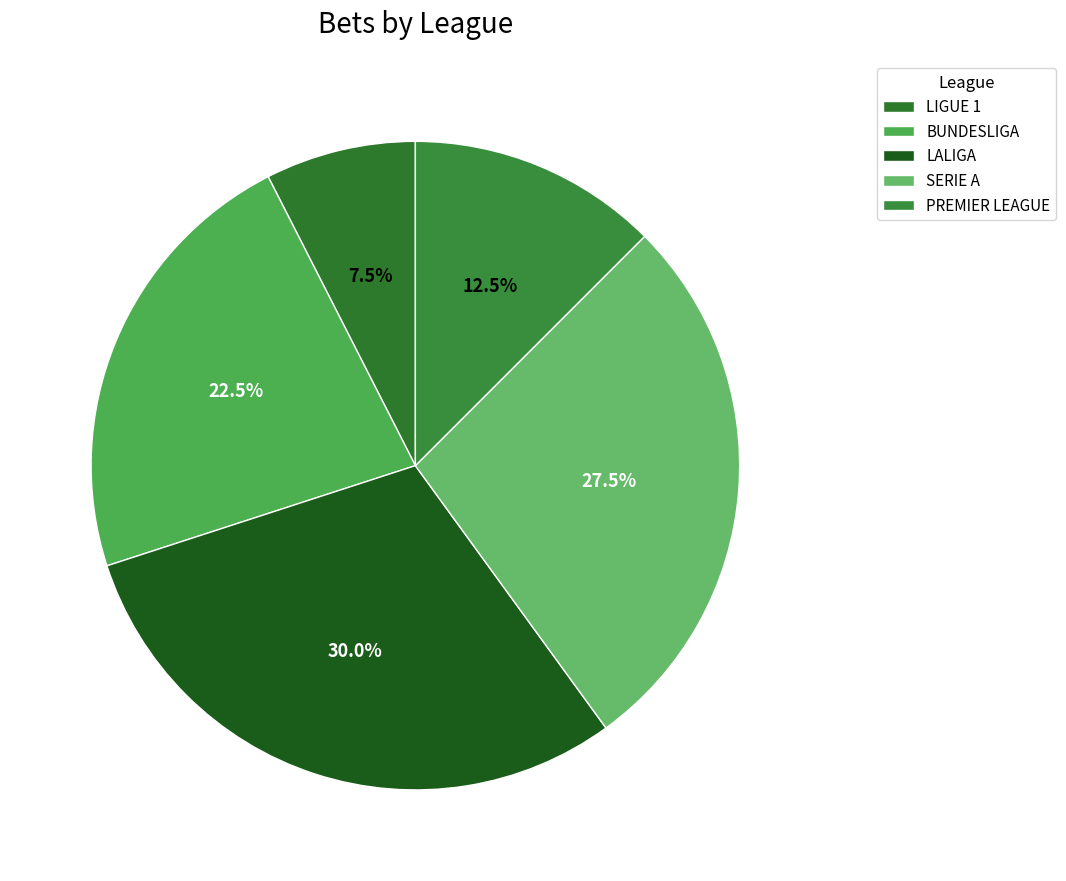

Count the number of slices in the pie.

5